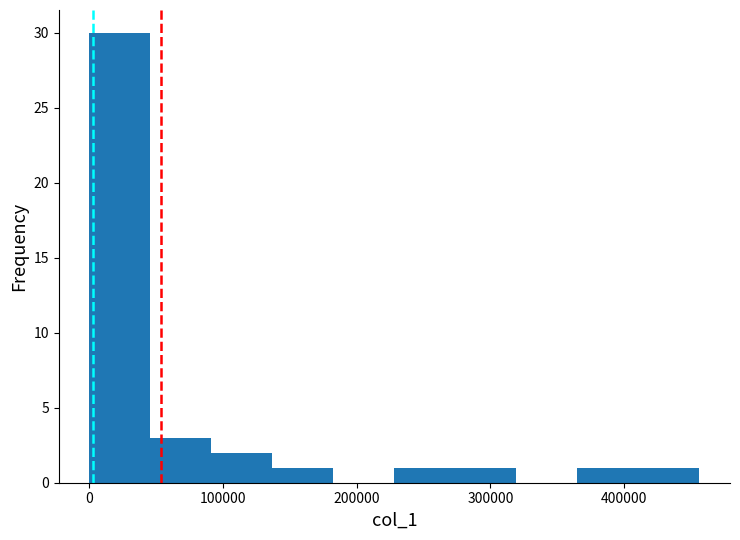

Reading left to right, transcribe this chart: for each bar, give the range it covers on the x-axis and its height. Neither the bar edges nor the heights are printed on the chart, so give them approximately, as read against the axes.

0 to 50000: 30
50000 to 90000: 3
90000 to 140000: 2
140000 to 180000: 1
180000 to 230000: 0
230000 to 270000: 1
270000 to 320000: 1
320000 to 370000: 0
370000 to 410000: 1
410000 to 460000: 1